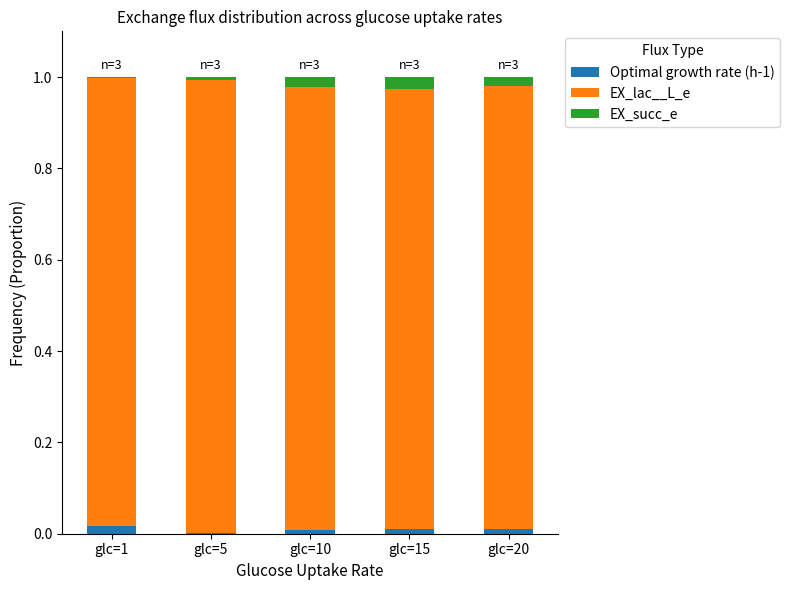

The Optimal growth rate (h-1) series shows 0.0 at glc=1. True or false?

True